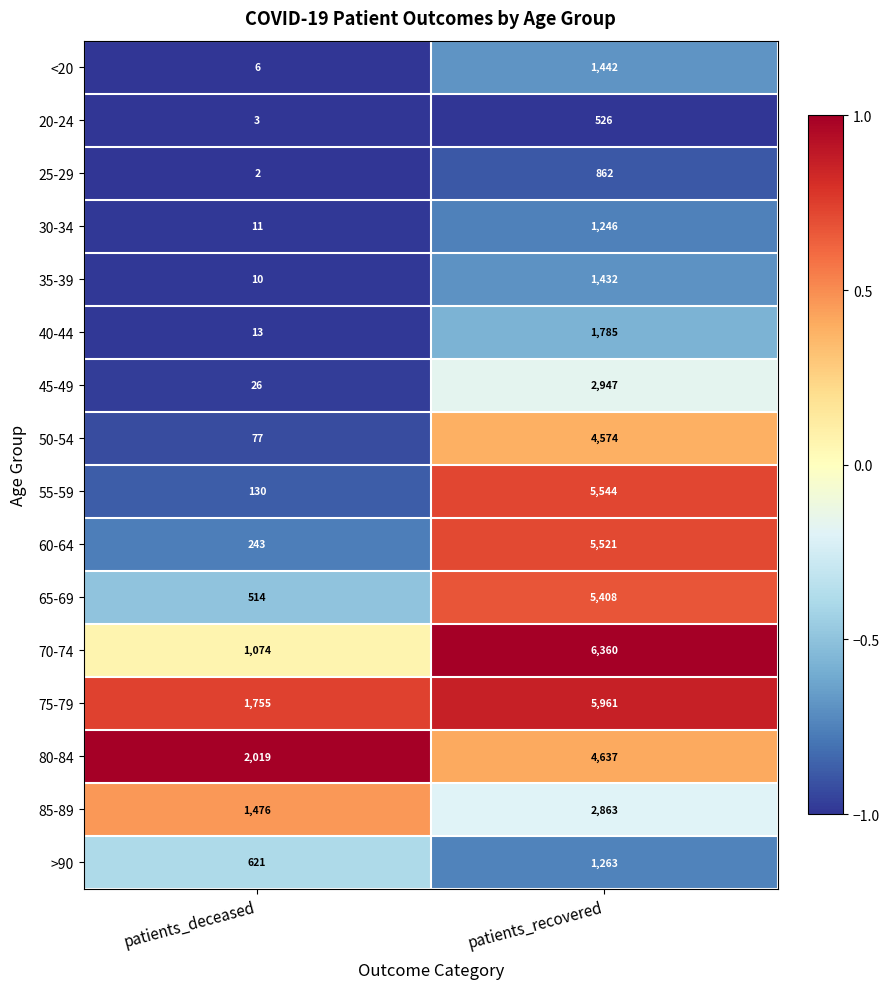

Where is 50-54 nearest to the value 2325?

patients_deceased